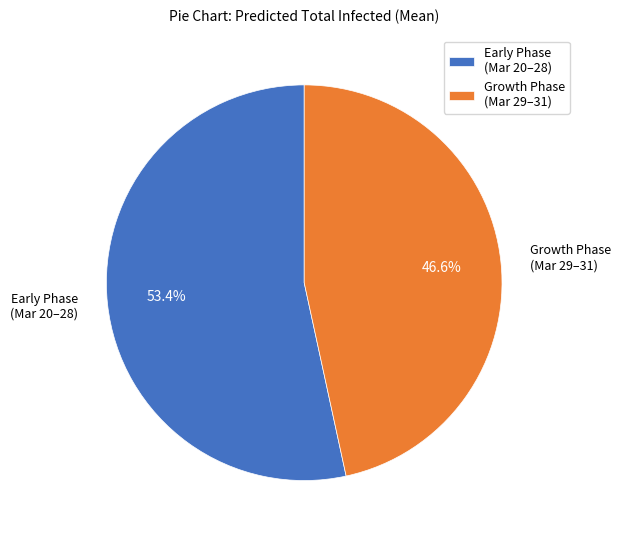

What is the smallest slice in the pie chart?

Growth Phase (Mar 29–31)